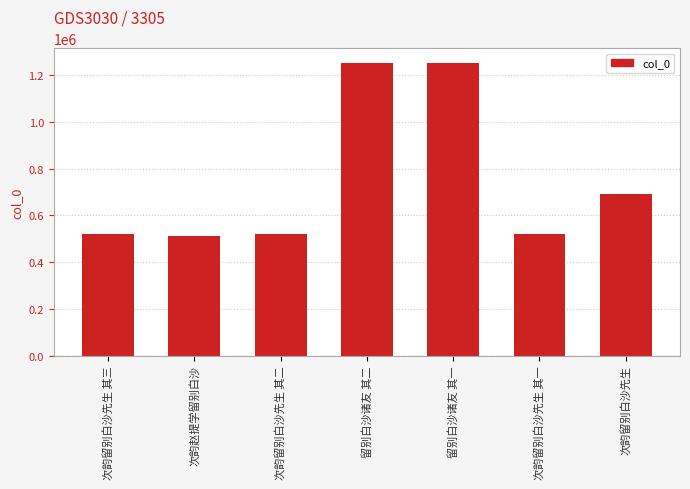

What is the greatest value displayed?

1251928